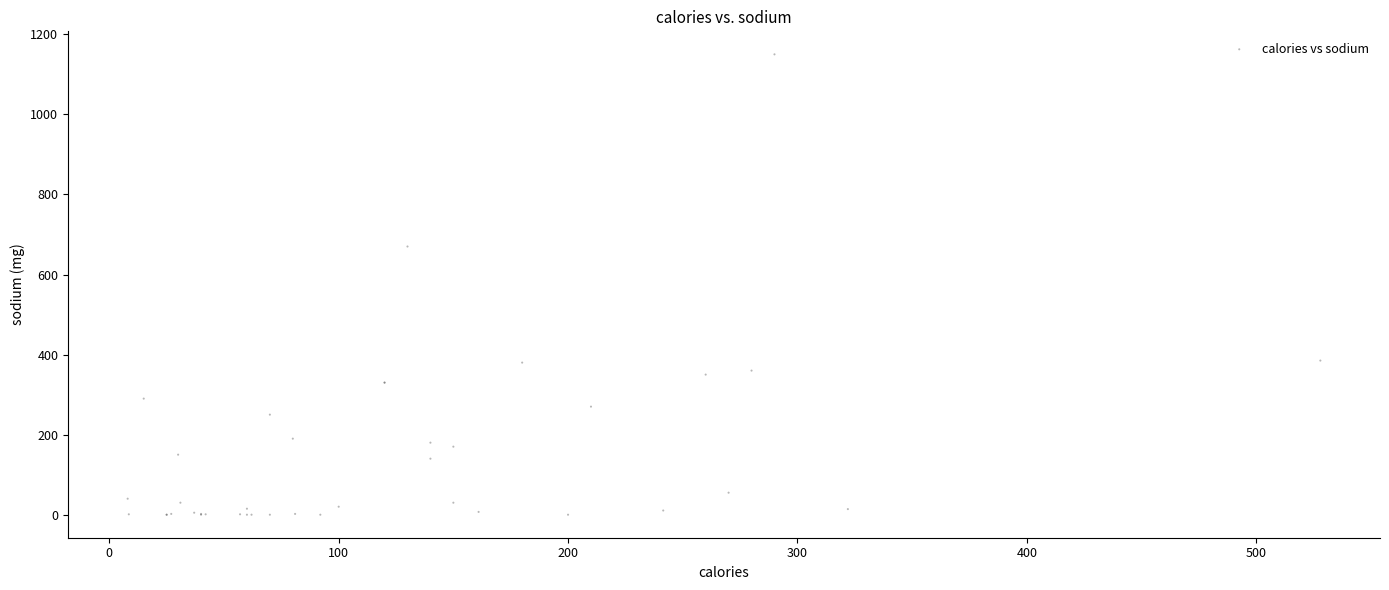

What Y value in the scatter plot is closest to 575?

670.0